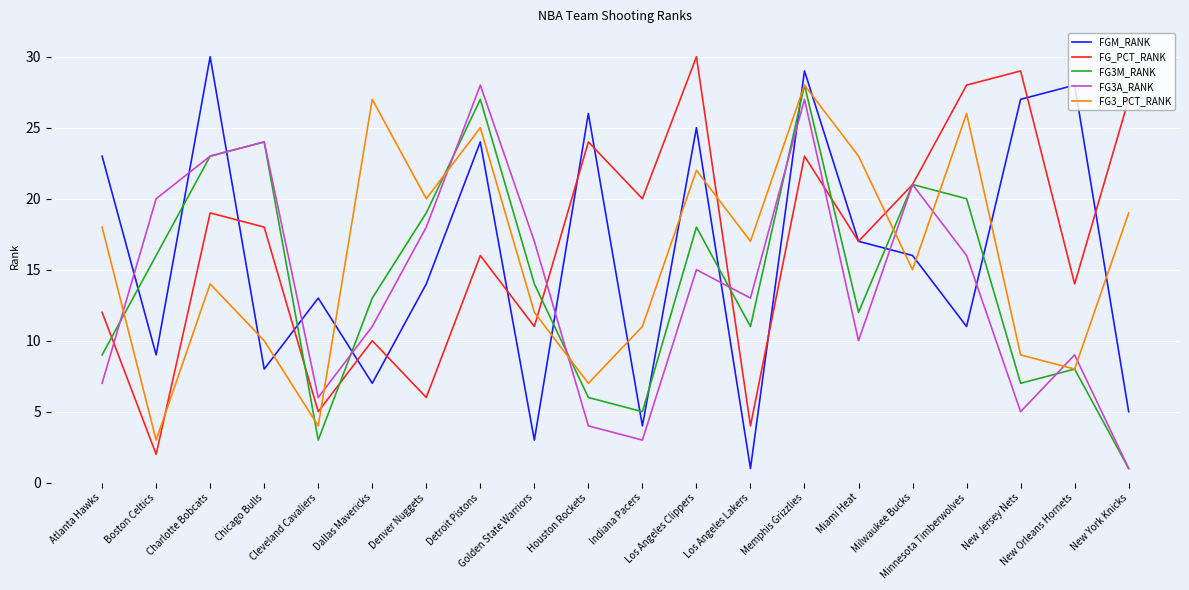

What is the highest value of the FG_PCT_RANK series?

30